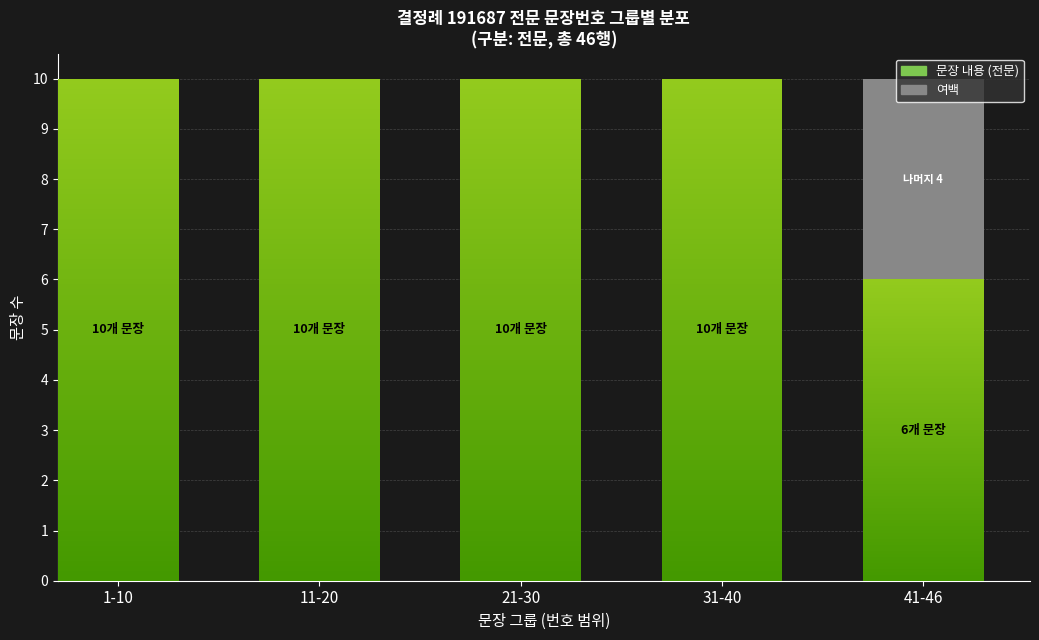

What is the difference between the maximum and minimum values in the 문장 내용 series?

4